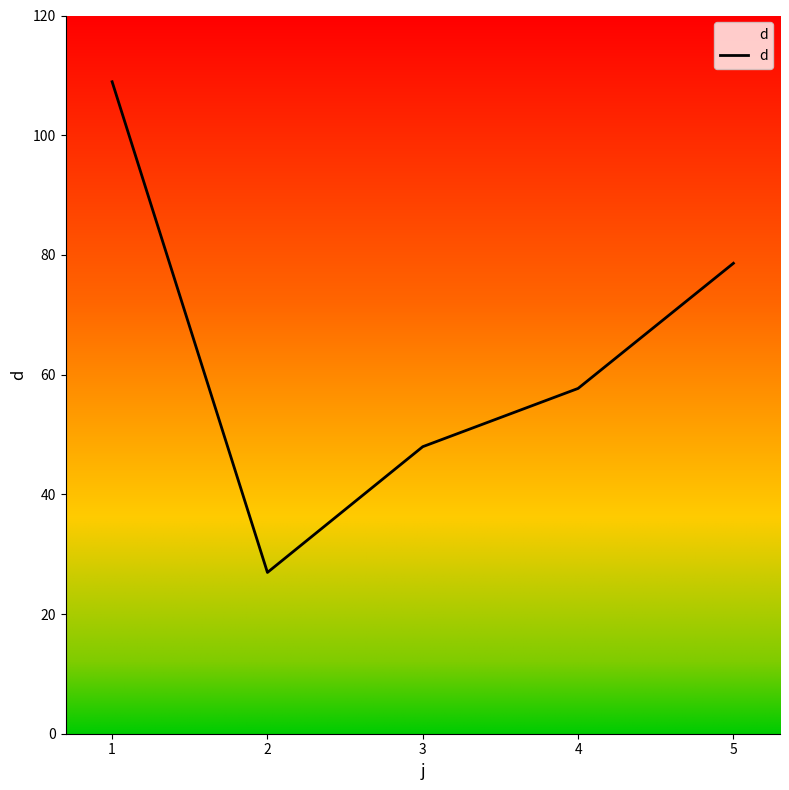

What is the sum of all values?

320.1